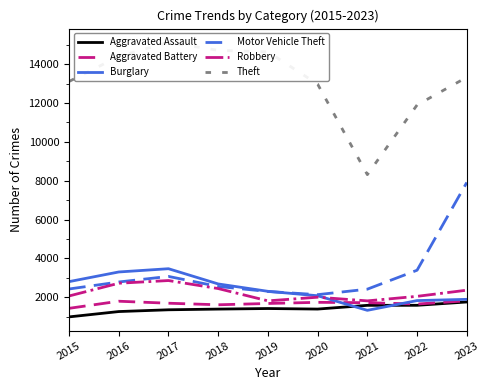

Reading left to right, transcribe all the data shown in this chart.

Aggravated Assault: 2015=987	2016=1262	2017=1353	2018=1389	2019=1418	2020=1390	2021=1582	2022=1584	2023=1755
Aggravated Battery: 2015=1428	2016=1794	2017=1691	2018=1611	2019=1678	2020=1737	2021=1718	2022=1649	2023=1818
Burglary: 2015=2803	2016=3300	2017=3468	2018=2684	2019=2304	2020=2076	2021=1325	2022=1827	2023=1891
Motor Vehicle Theft: 2015=2424	2016=2784	2017=3071	2018=2554	2019=2295	2020=2132	2021=2415	2022=3390	2023=7909
Robbery: 2015=2064	2016=2720	2017=2859	2018=2446	2019=1813	2020=2001	2021=1812	2022=2046	2023=2362
Theft: 2015=13109	2016=14397	2017=15125	2018=14713	2019=14633	2020=12972	2021=8312	2022=11899	2023=13325